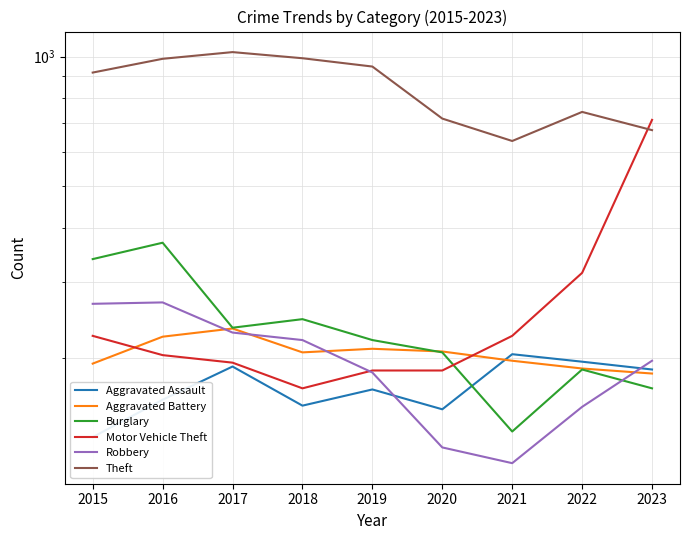

Rank the series by their maximum value, from lowest to highest.

Aggravated Assault, Aggravated Battery, Robbery, Burglary, Motor Vehicle Theft, Theft